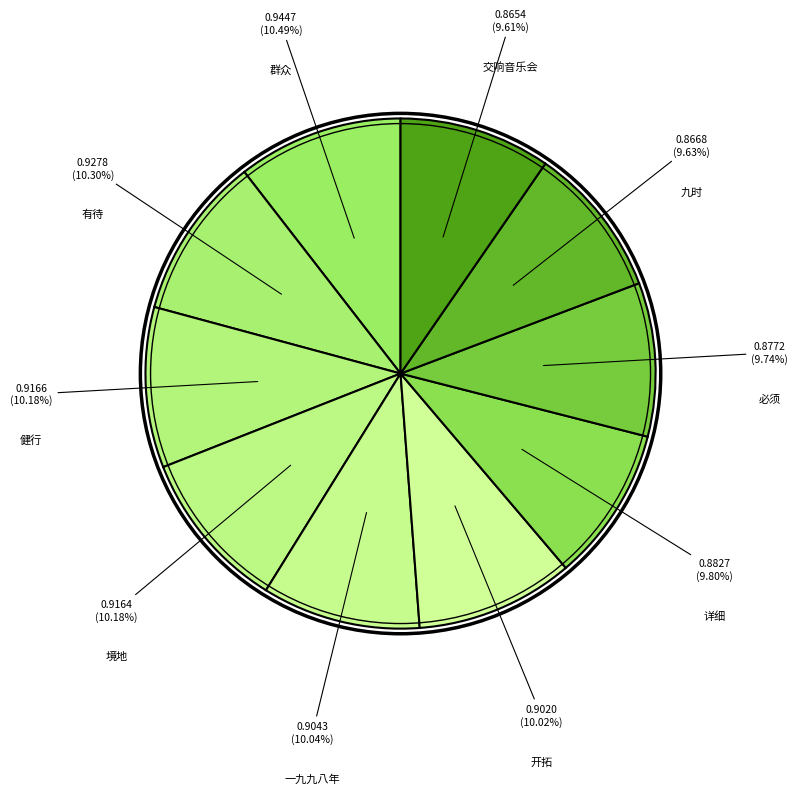

To the nearest percent, what is the difference between the largest and smallest slice percentages?

1%